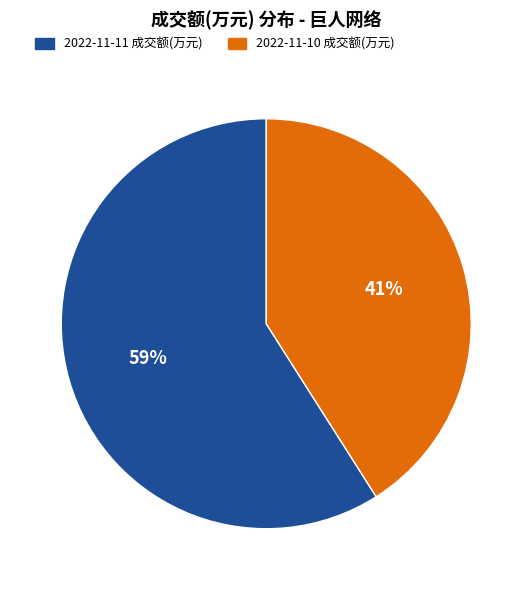

To the nearest percent, what is the combined percentage of 2022-11-11 成交额(万元) and 2022-11-10 成交额(万元)?

100%